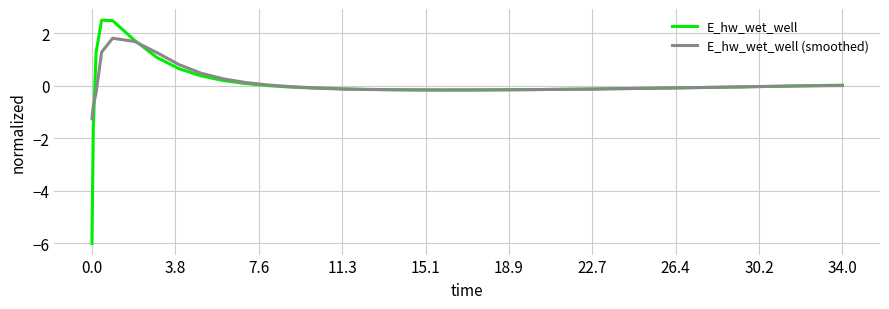

Does the chart have visible grid lines?

Yes